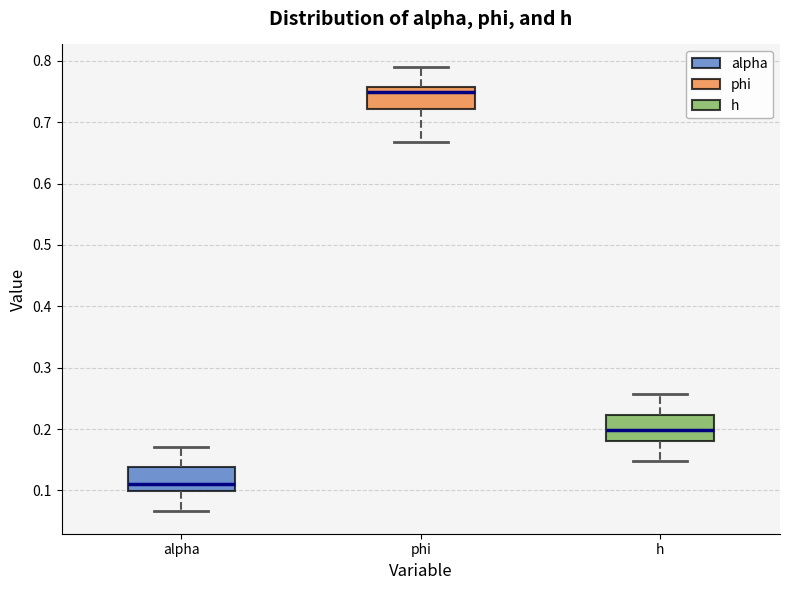

Where is the upper edge of the box for h on the y-axis? The values are not printed on the chart, so give them approximately, as read against the axis.

0.22